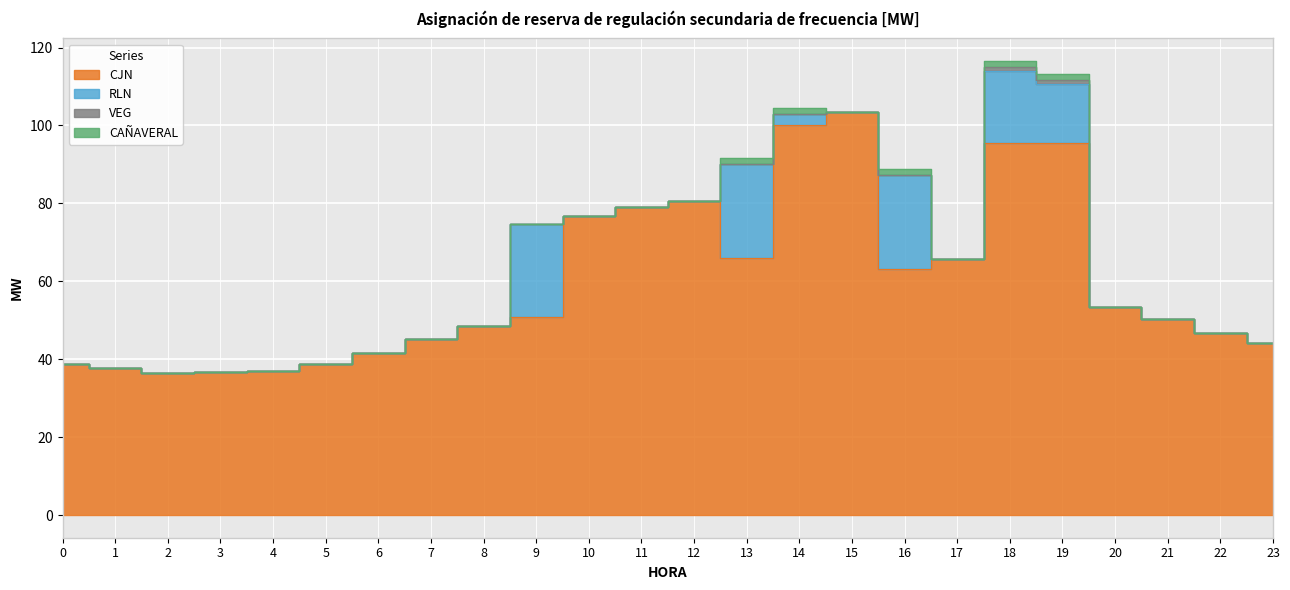

Is it true that CAÑAVERAL equals 0.0 at 7?

True